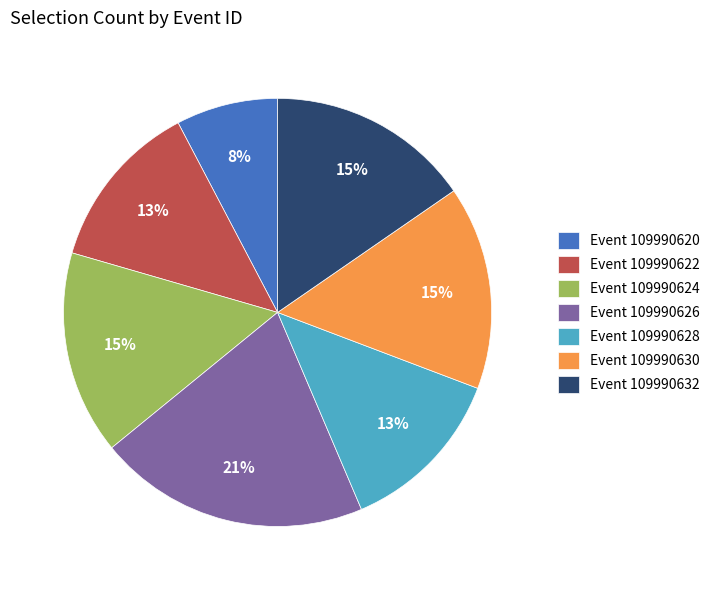

How many slices are in this pie chart?

7